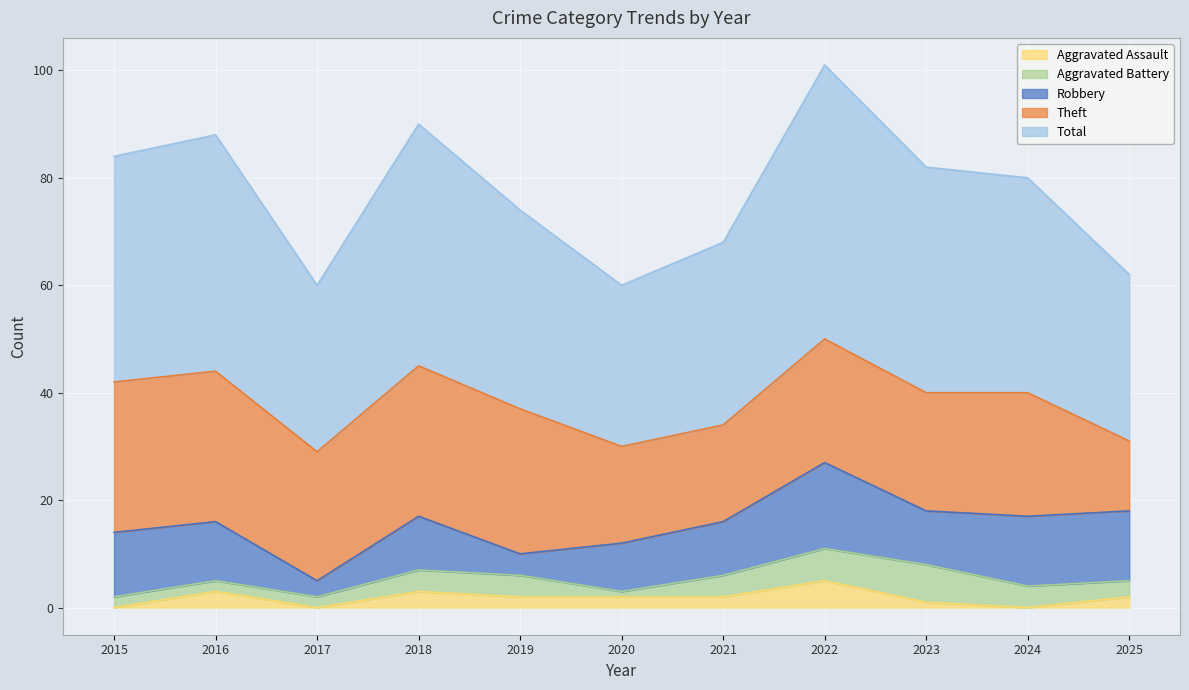

What is the highest value of the Aggravated Assault series?

5